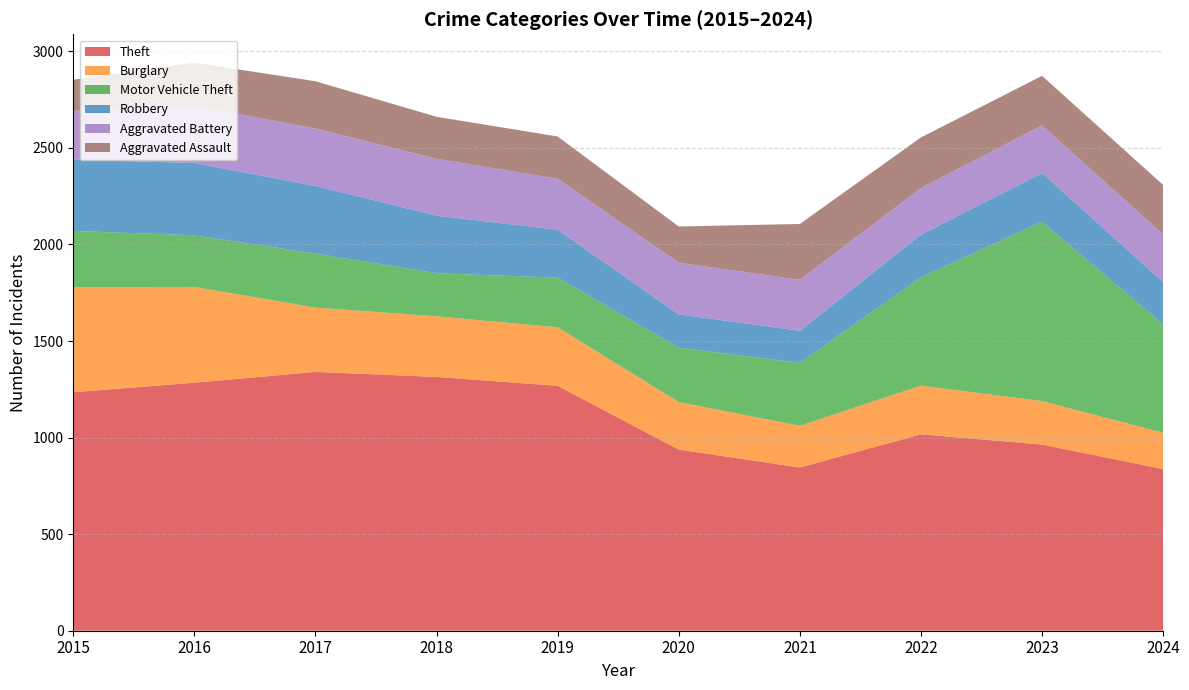

Reading left to right, transcribe all the data shown in this chart.

Theft: 2015=1235	2016=1284	2017=1340	2018=1314	2019=1268	2020=938	2021=845	2022=1017	2023=964	2024=837
Burglary: 2015=543	2016=496	2017=333	2018=314	2019=303	2020=246	2021=216	2022=252	2023=225	2024=188
Motor Vehicle Theft: 2015=292	2016=267	2017=280	2018=223	2019=257	2020=282	2021=326	2022=561	2023=929	2024=561
Robbery: 2015=369	2016=375	2017=350	2018=298	2019=248	2020=172	2021=166	2022=220	2023=252	2024=219
Aggravated Battery: 2015=253	2016=296	2017=297	2018=294	2019=264	2020=267	2021=264	2022=242	2023=246	2024=247
Aggravated Assault: 2015=161	2016=223	2017=245	2018=218	2019=219	2020=188	2021=289	2022=262	2023=257	2024=256